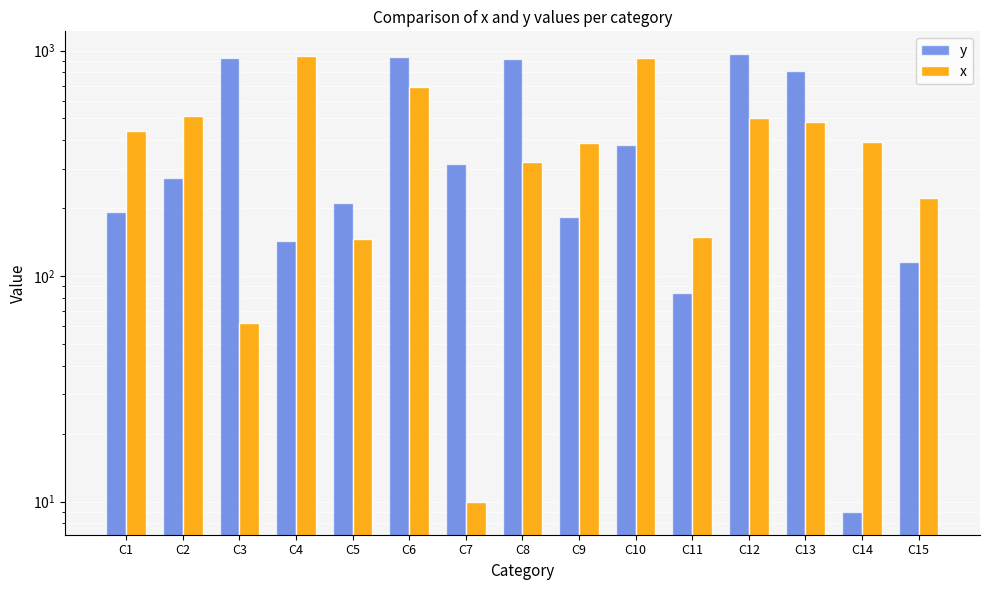

What is the value of the x bar at the 10th from the left?

923